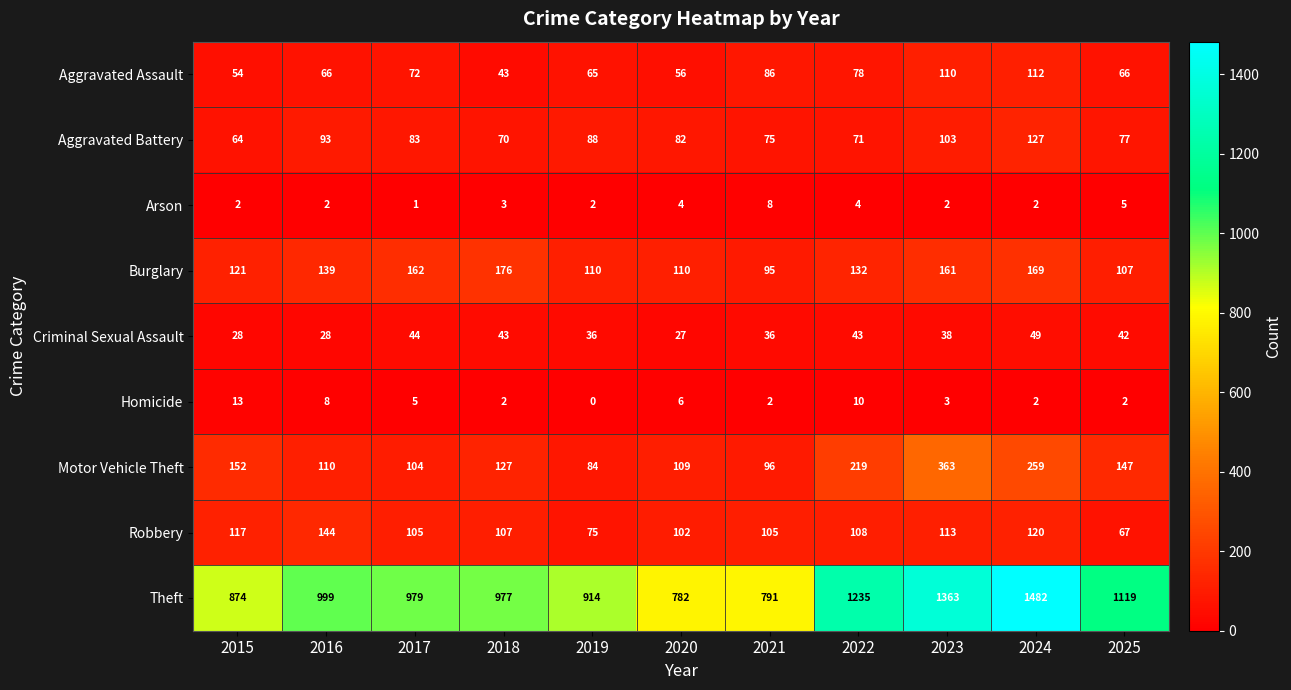

The value of Motor Vehicle Theft at 2017 is 104. True or false?

True